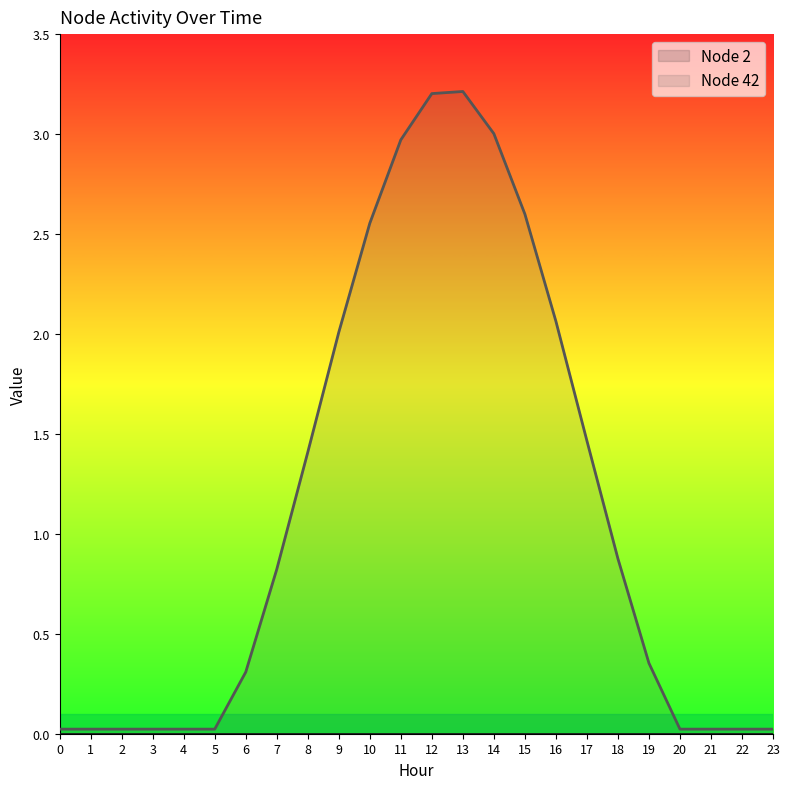

List the labels in order of value, largest first.

13, 12, 14, 11, 15, 10, 16, 9, 17, 8, 18, 7, 19, 6, 0, 1, 2, 3, 4, 5, 20, 21, 22, 23